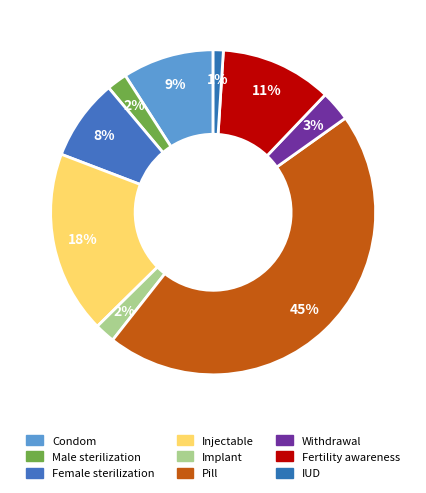

How many slices are in this pie chart?

9